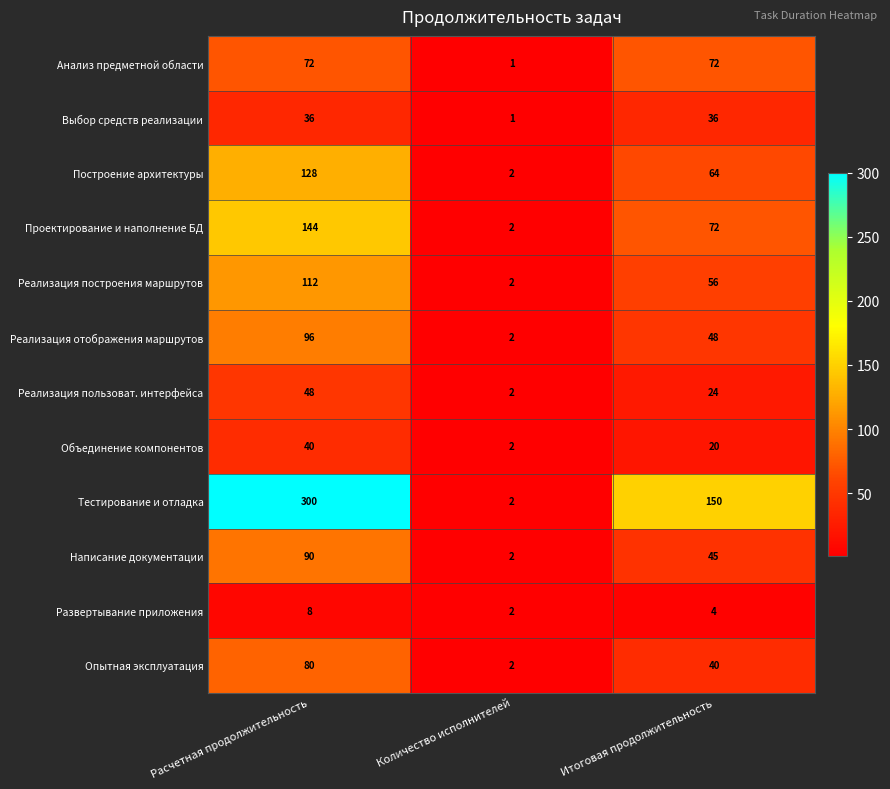

How many distinct data groups are displayed?

12